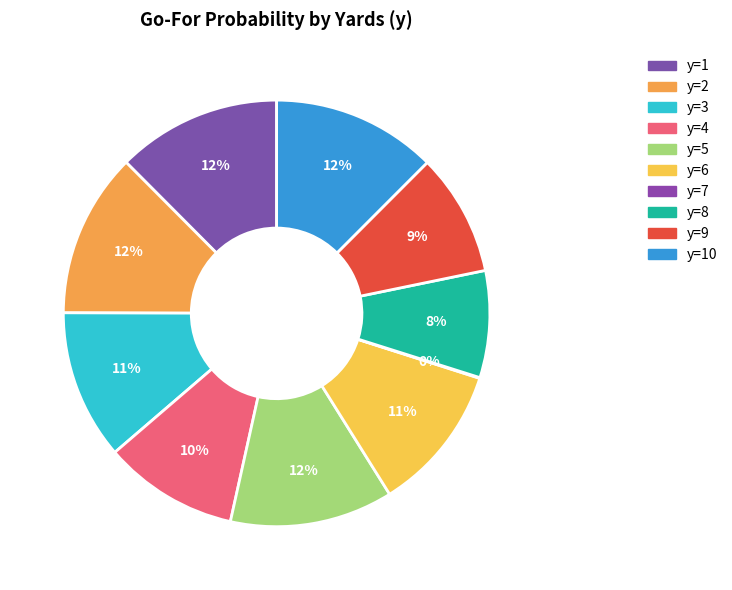

Is the sum of y=6 and y=1 greater than half?

No